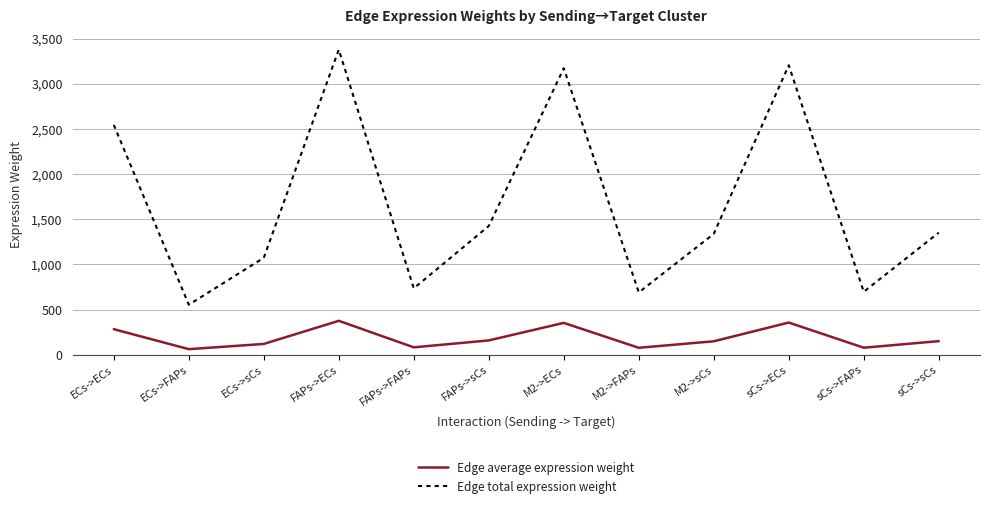

Is the value of Edge average expression weight at ECs->ECs greater than the value of Edge total expression weight at M2->ECs?

No